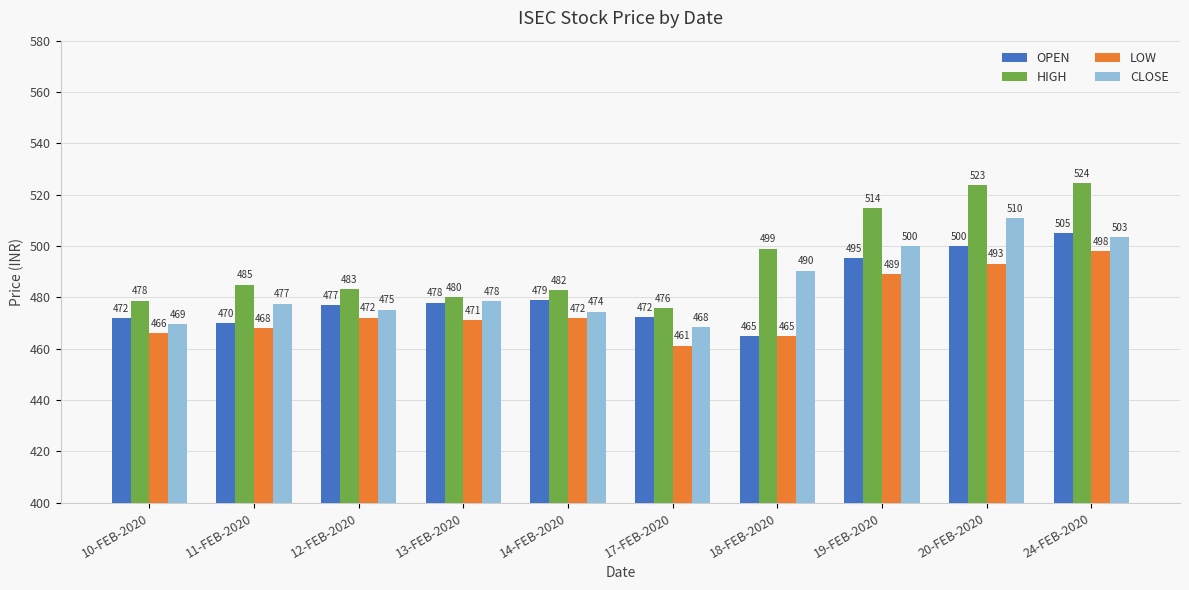

Which series has the widest spread of values?

HIGH